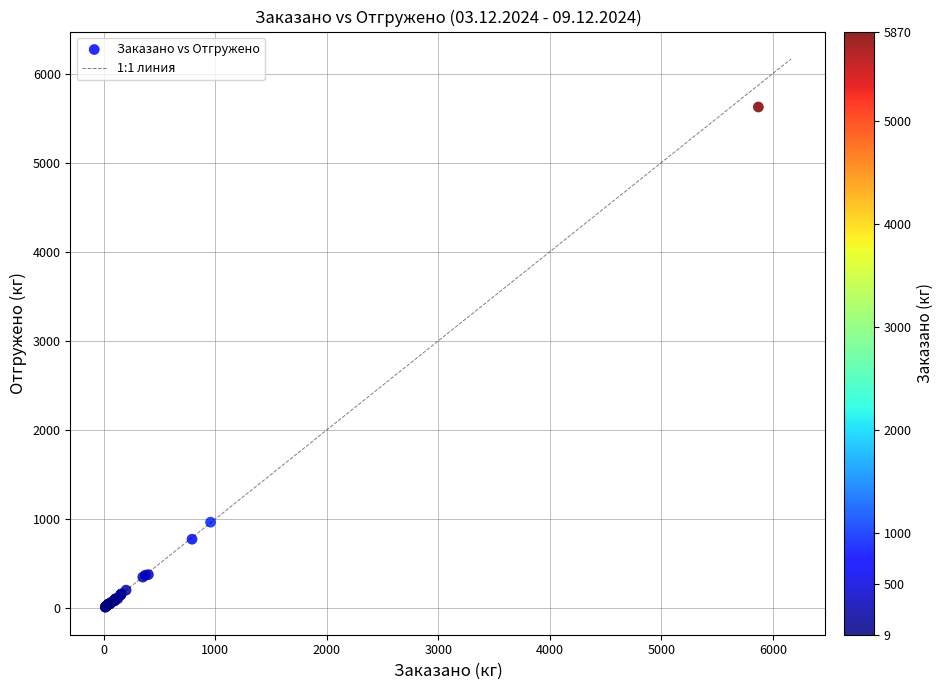

What Y value in the scatter plot is closest to 2816?

963.7